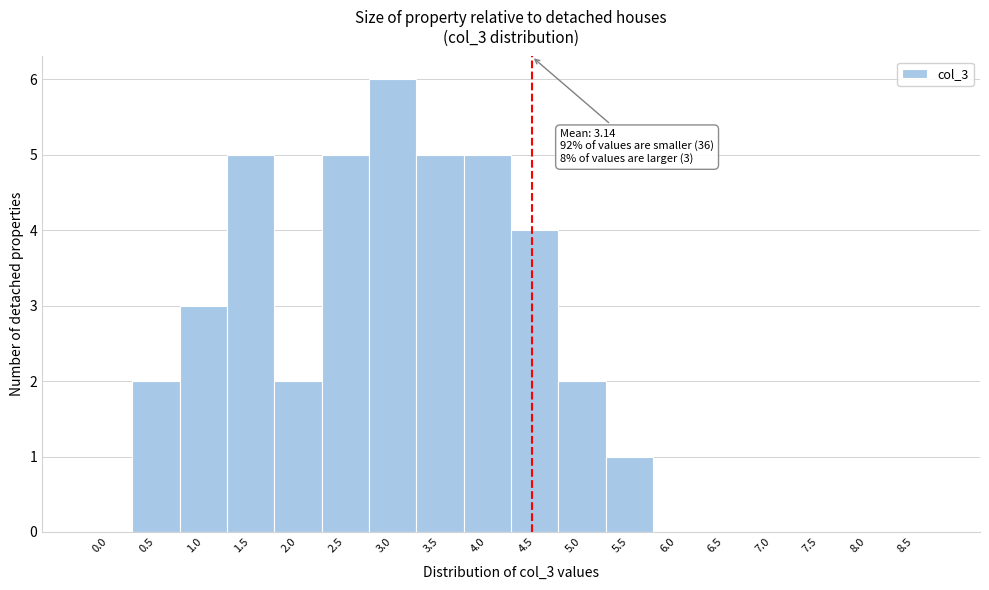

Reading right to left, what are all the values shown in this chart?

8.5=0	8.0=0	7.5=0	7.0=0	6.5=0	6.0=0	5.5=1	5.0=2	4.5=4	4.0=5	3.5=5	3.0=6	2.5=5	2.0=2	1.5=5	1.0=3	0.5=2	0.0=0